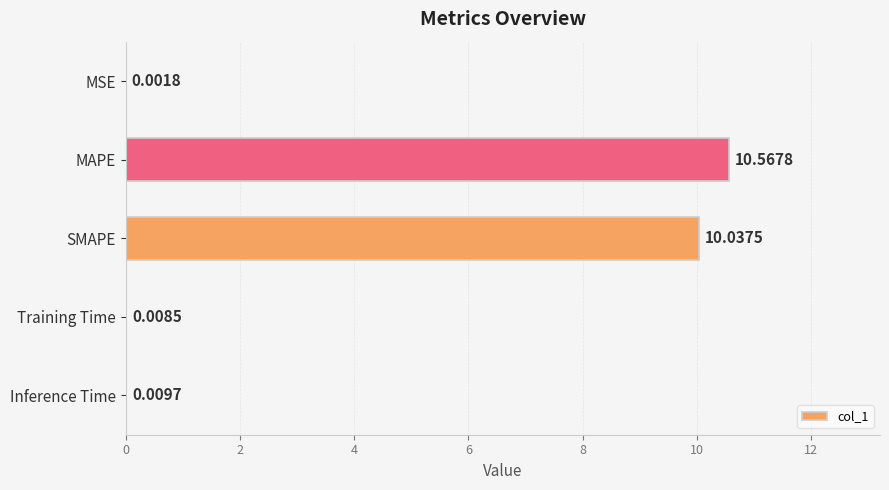

Which has a higher value, Training Time or SMAPE?

SMAPE